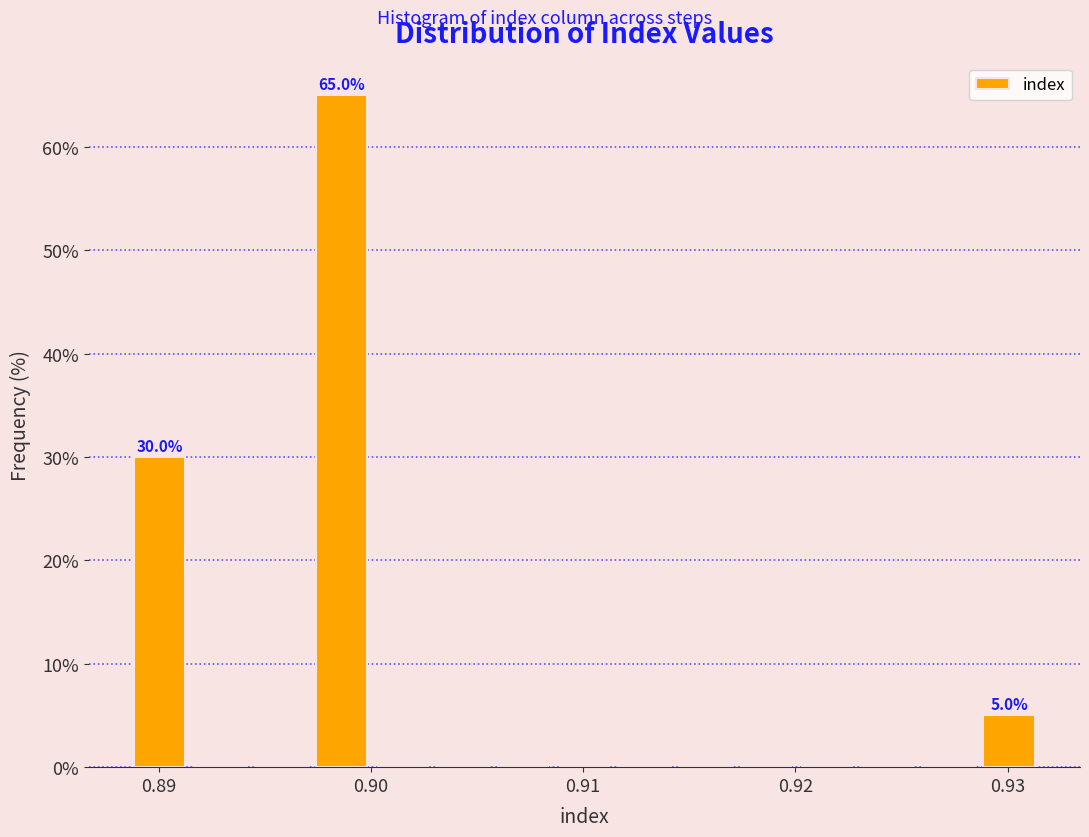

Read against the x-axis, roughly where is the centre of the tallest bar?

0.899